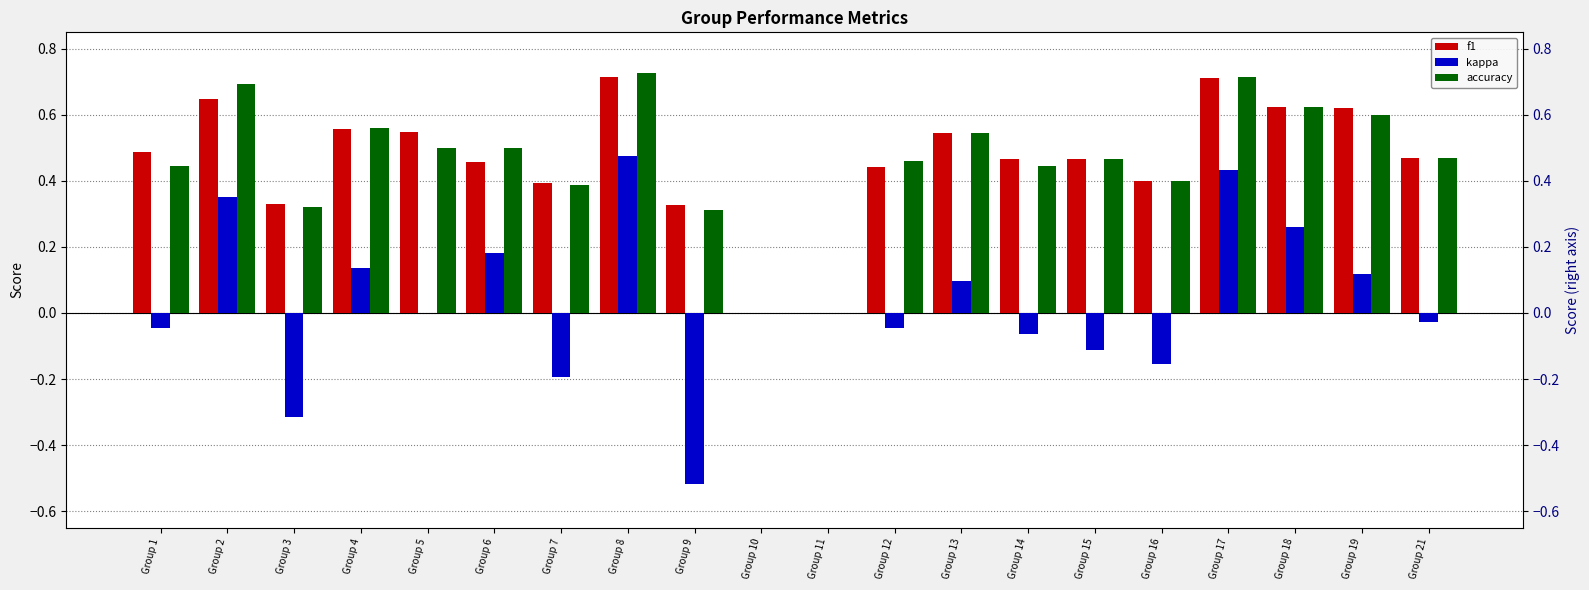

Is it true that f1 equals 0.4 at Group 9?

False